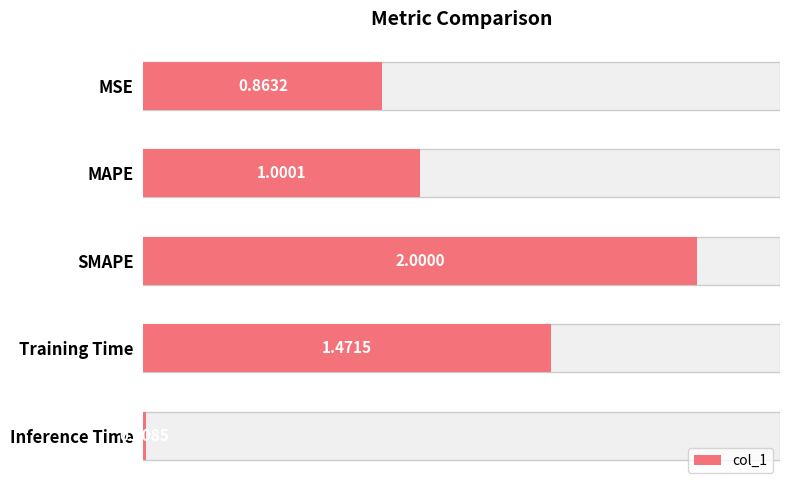

How many values are below 1?

2